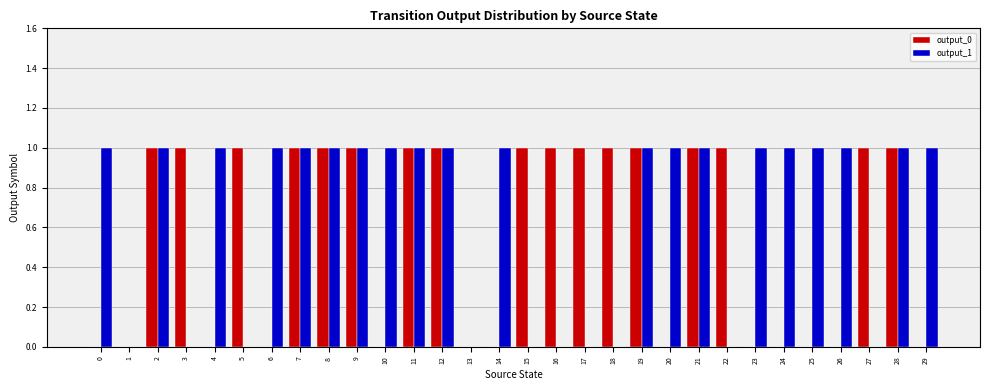

Which series has the largest total across all categories?

output_1